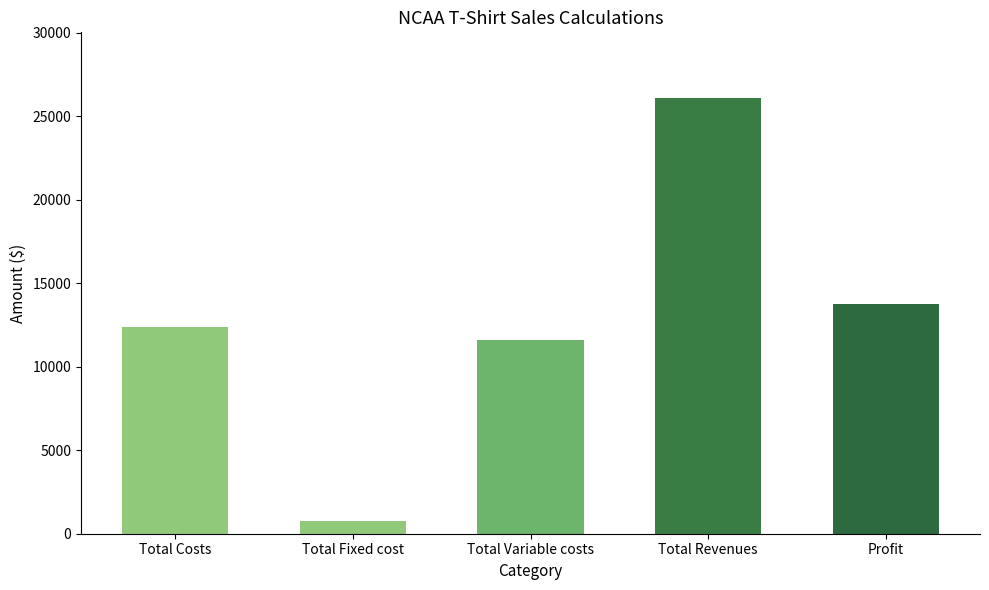

Which has a higher value, Total Variable costs or Total Fixed cost?

Total Variable costs